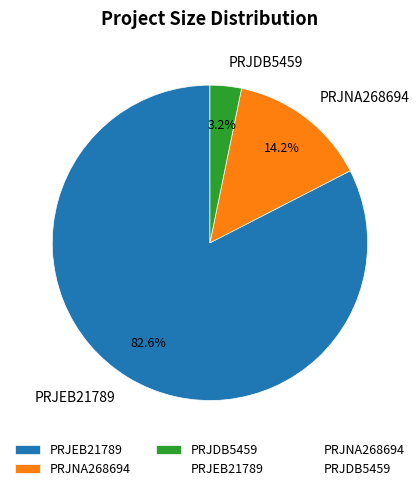

Does PRJNA268694 represent more than half of the total?

No